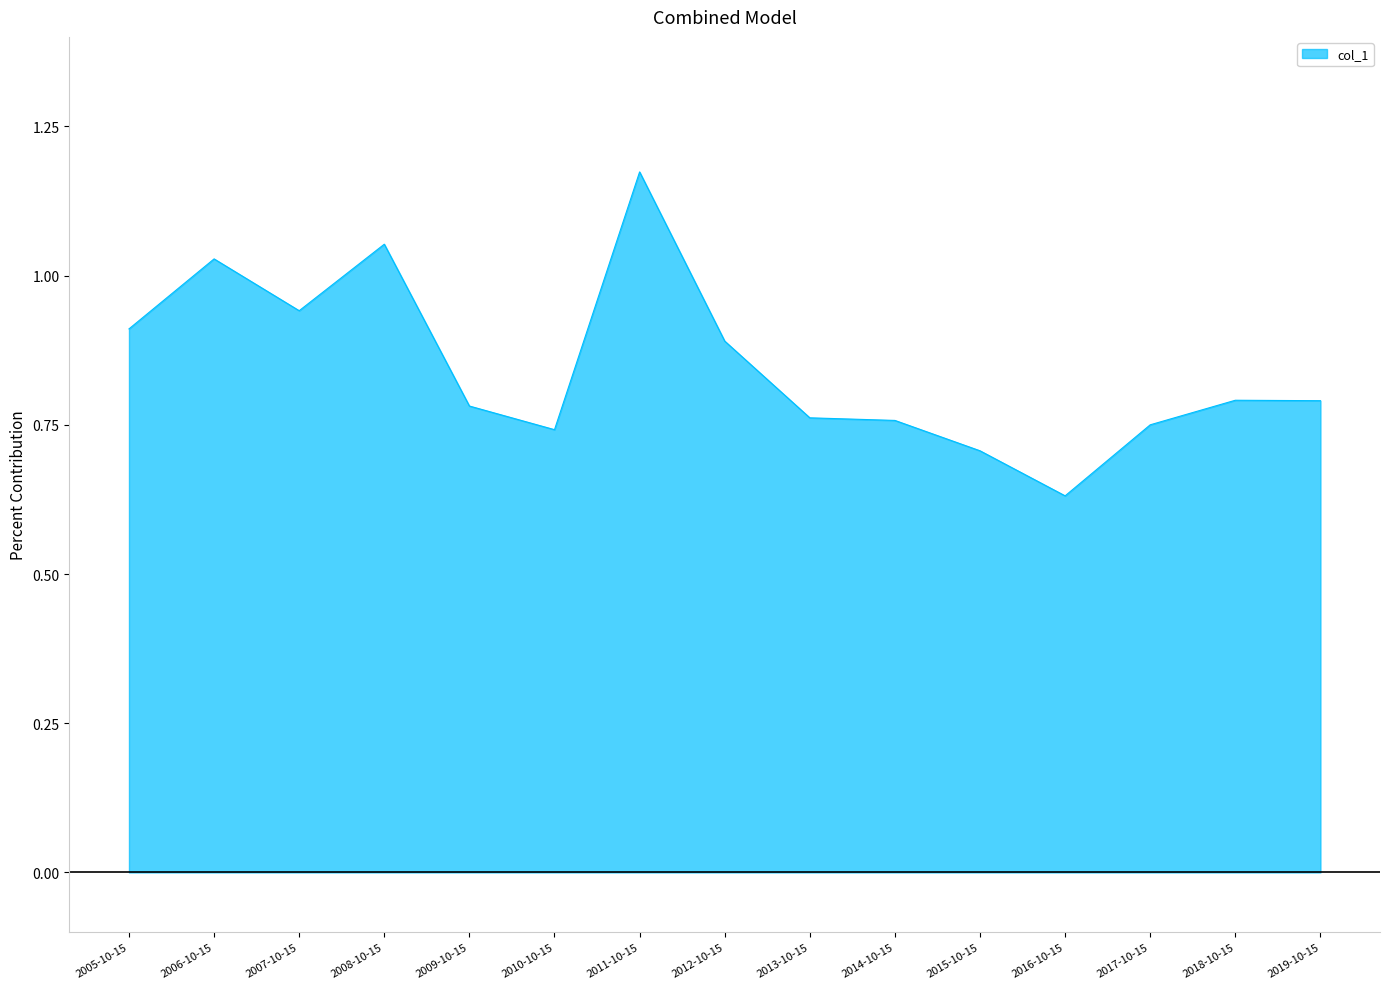

The chart shows a value of 0.2 at 2009-10-15. True or false?

False